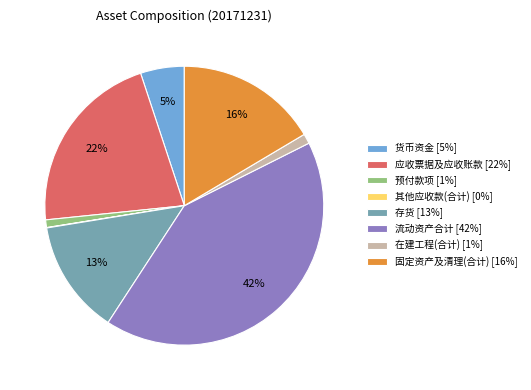

The 固定资产及清理(合计) slice represents 16% of the pie. True or false?

True